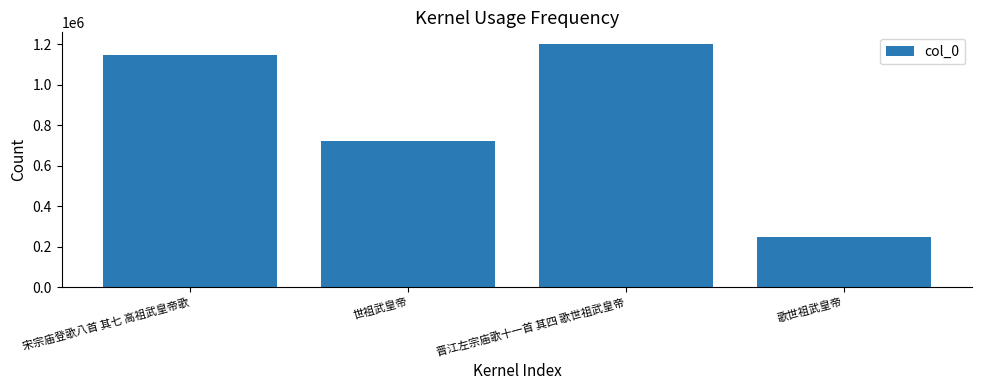

What is the difference between the second highest and minimum values?

897111